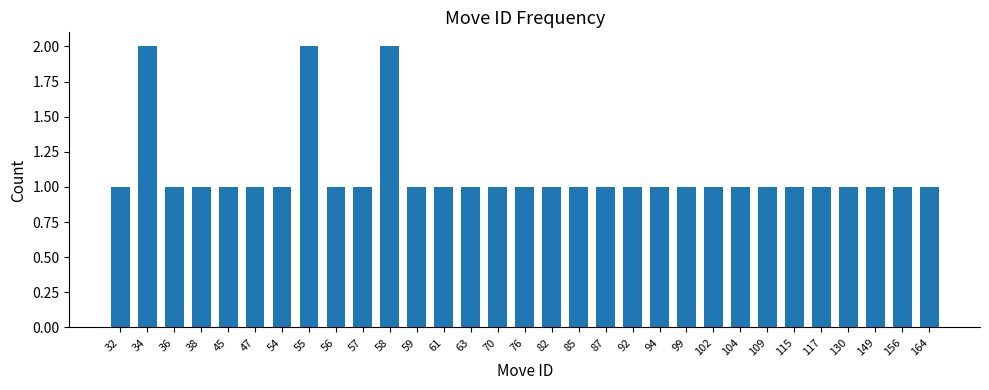

Reading right to left, list all the values displayed in this chart.

1	1	1	1	1	1	1	1	1	1	1	1	1	1	1	1	1	1	1	1	2	1	1	2	1	1	1	1	1	2	1